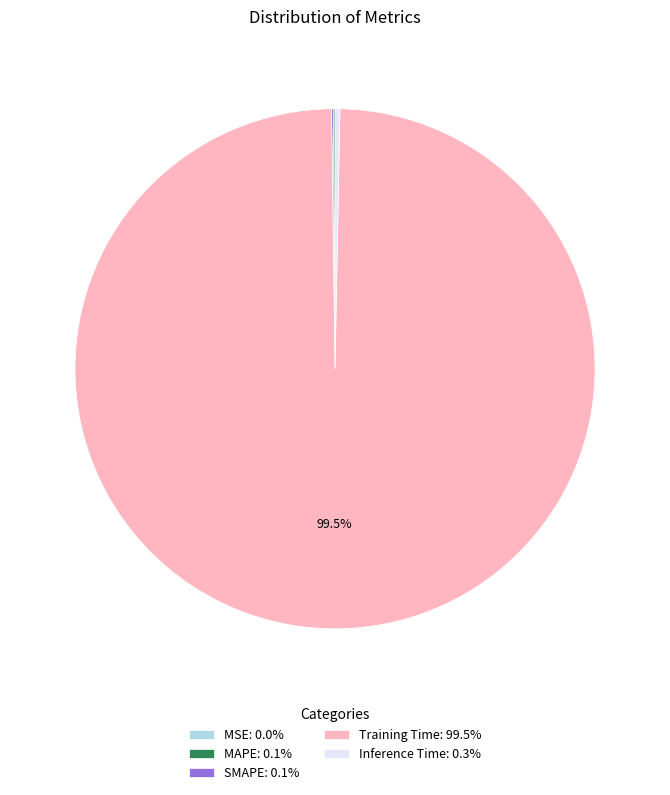

What portion of the pie excludes Training Time: 99.5%?

0.5%